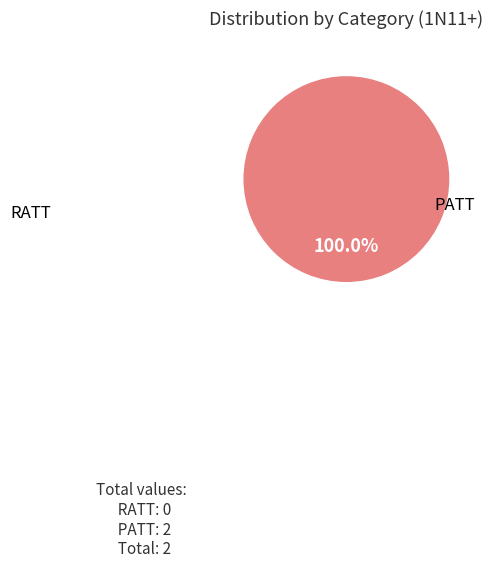

Rank the categories by value from highest to lowest.

PATT, RATT